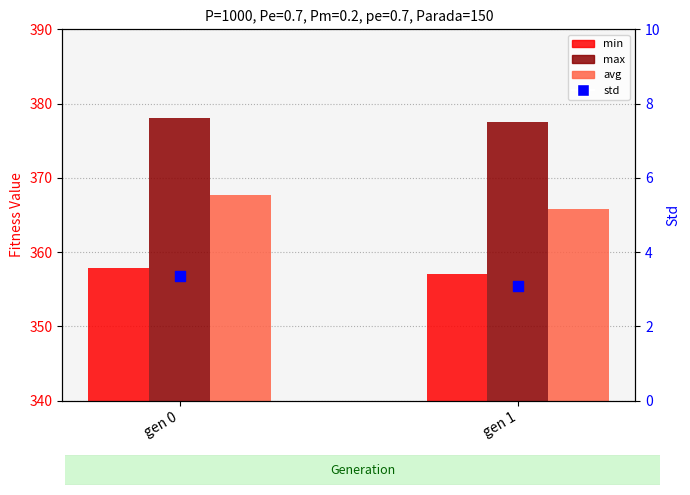

At how many categories does at least one series exceed 219?

2